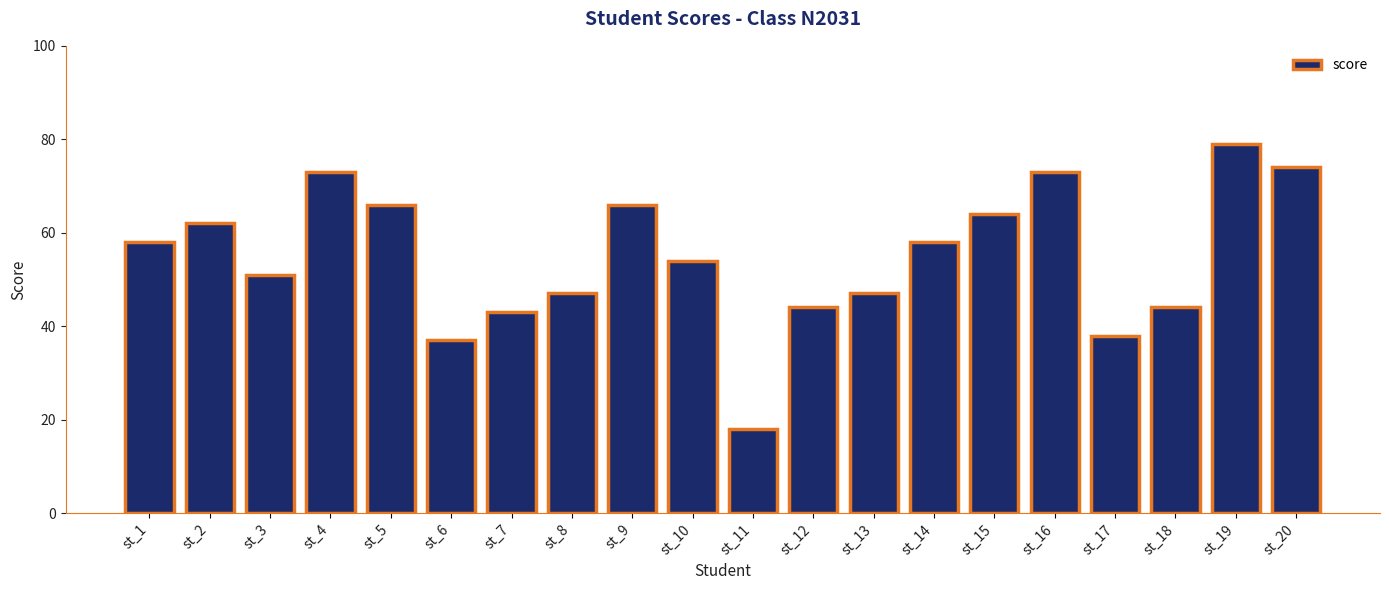

The value at st_20 is 115. True or false?

False